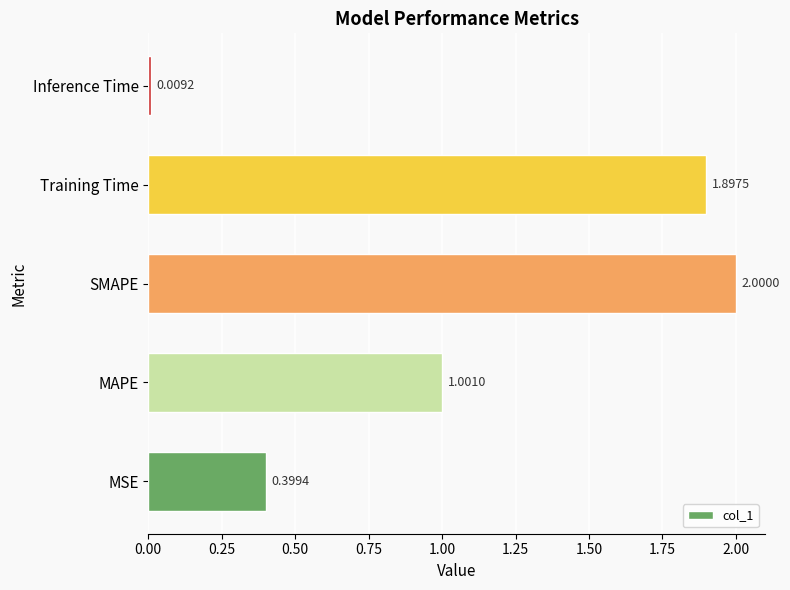

What is the ratio of the value at Training Time to the value at SMAPE?

0.9